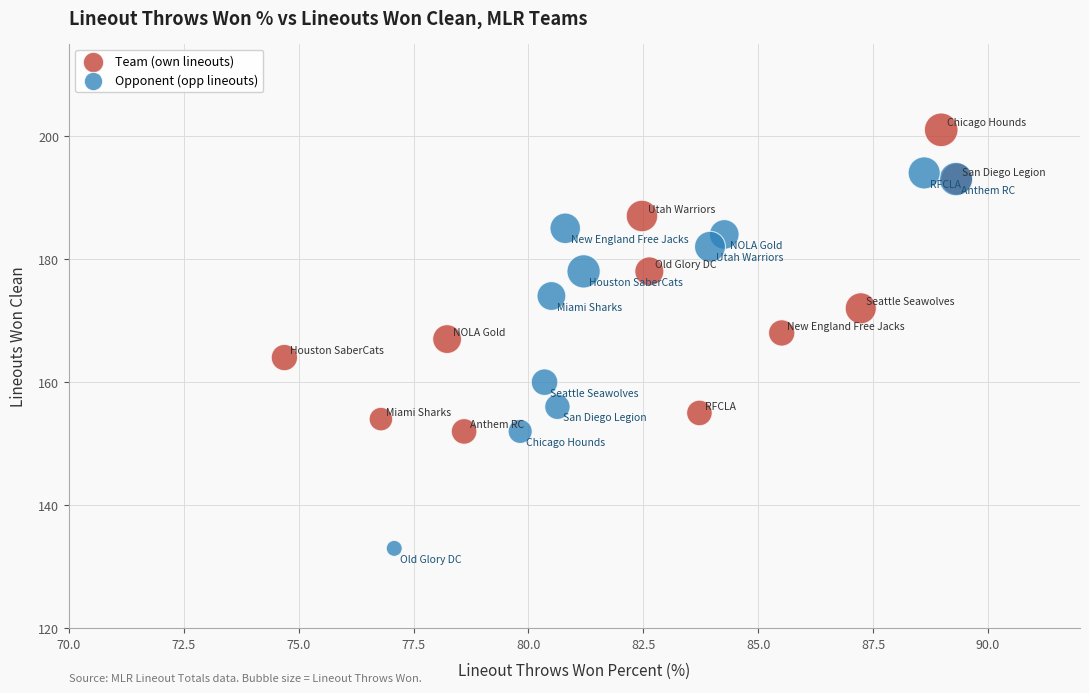

Which series contains the lowest Y value?

Opponent (opp lineouts)